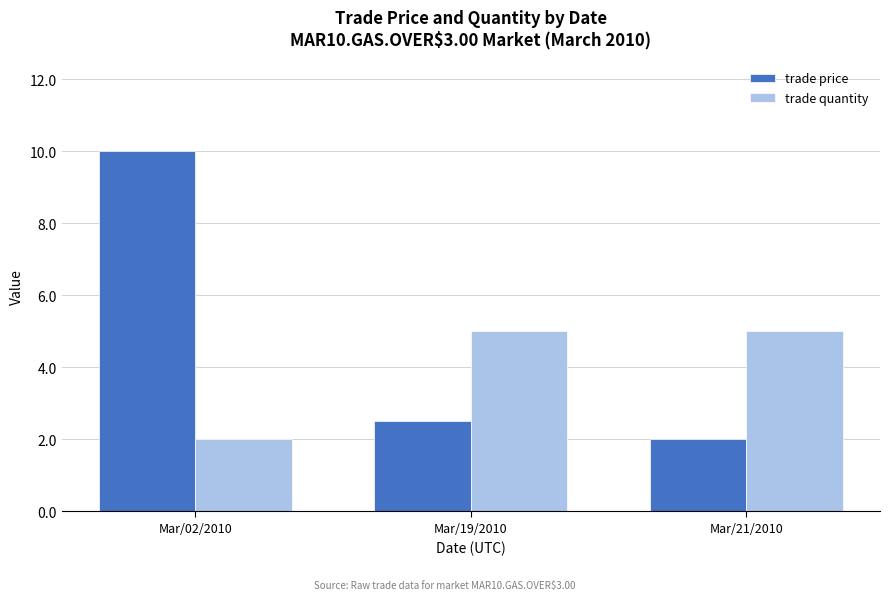

How many categories are shown in the chart?

3